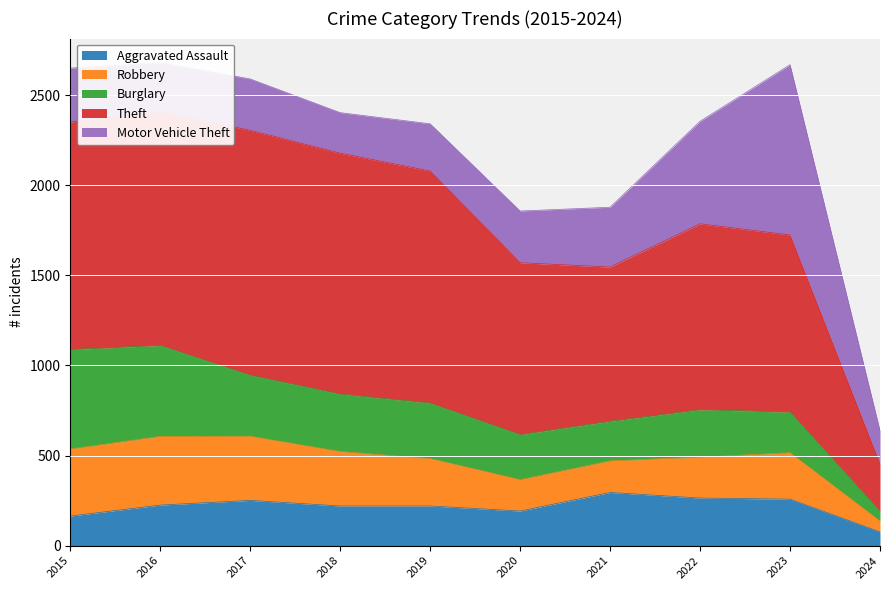

The Burglary series shows 56 at 2023. True or false?

False